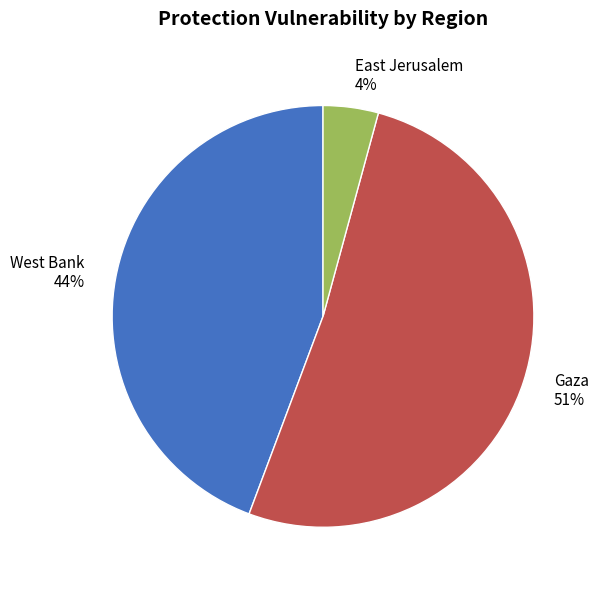

Do Gaza and East Jerusalem together represent more than half of the pie?

Yes